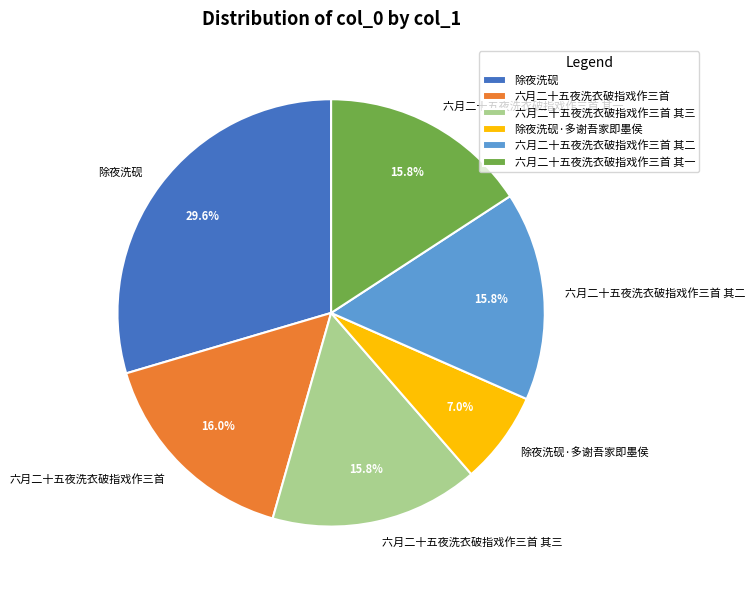

Is it true that 六月二十五夜洗衣破指戏作三首 其三 is 16% of the pie?

True